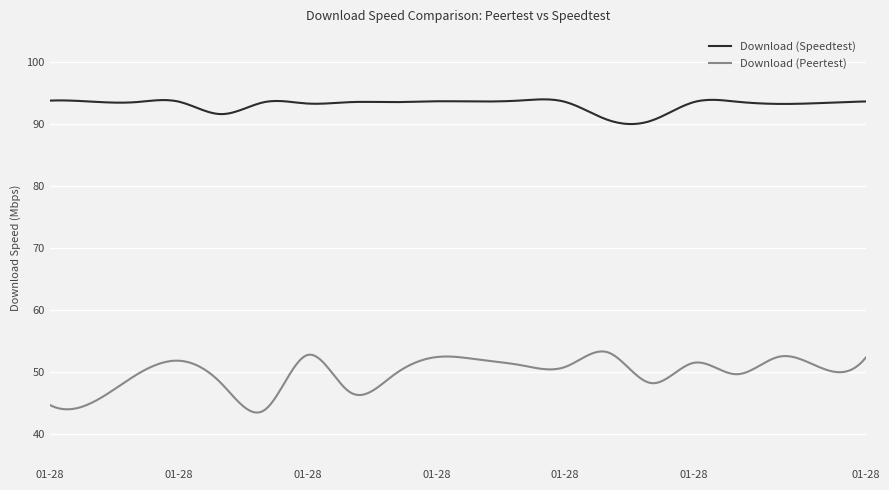

Which series has the largest range (max minus min)?

Download (Peertest)